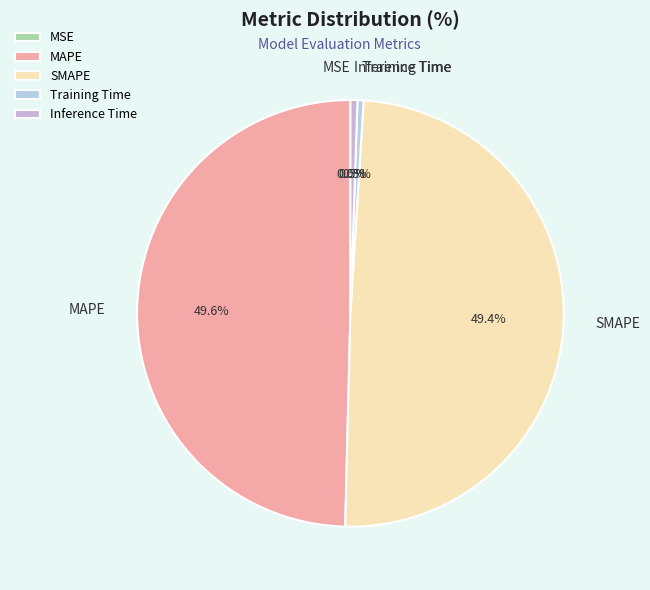

To the nearest percent, what is the average slice percentage?

20%